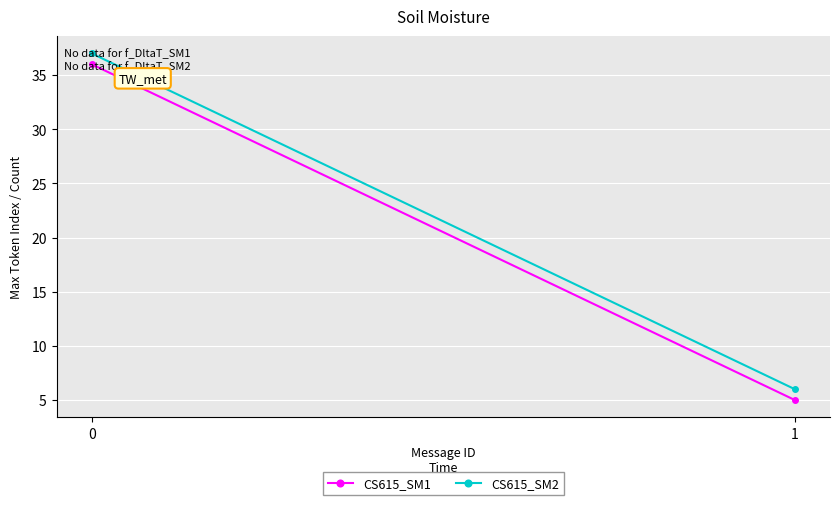

What are all the series names shown in the legend?

CS615_SM1, CS615_SM2